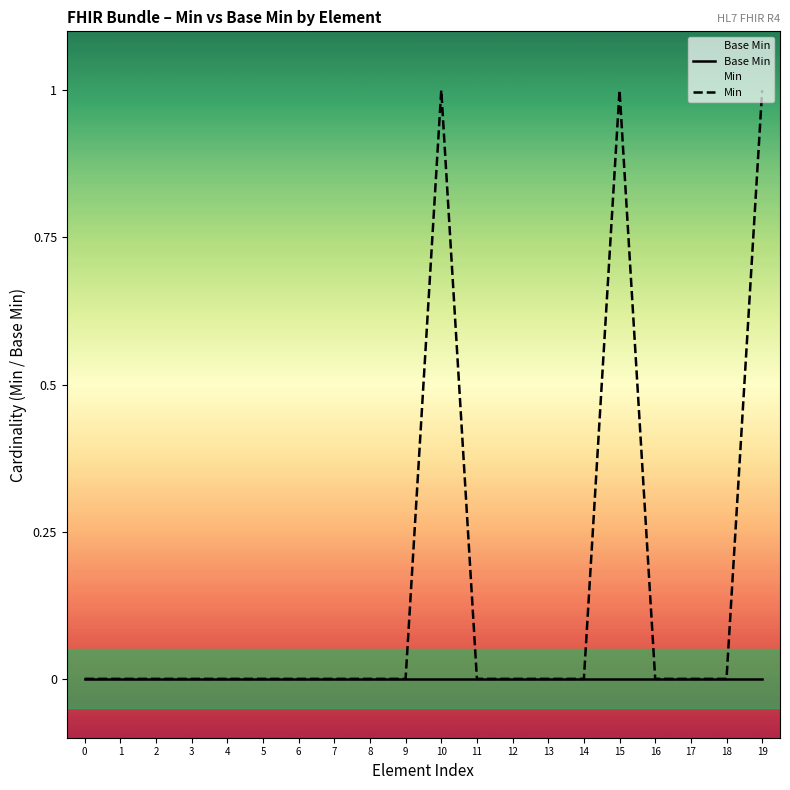

Which series has the largest total across all categories?

Min